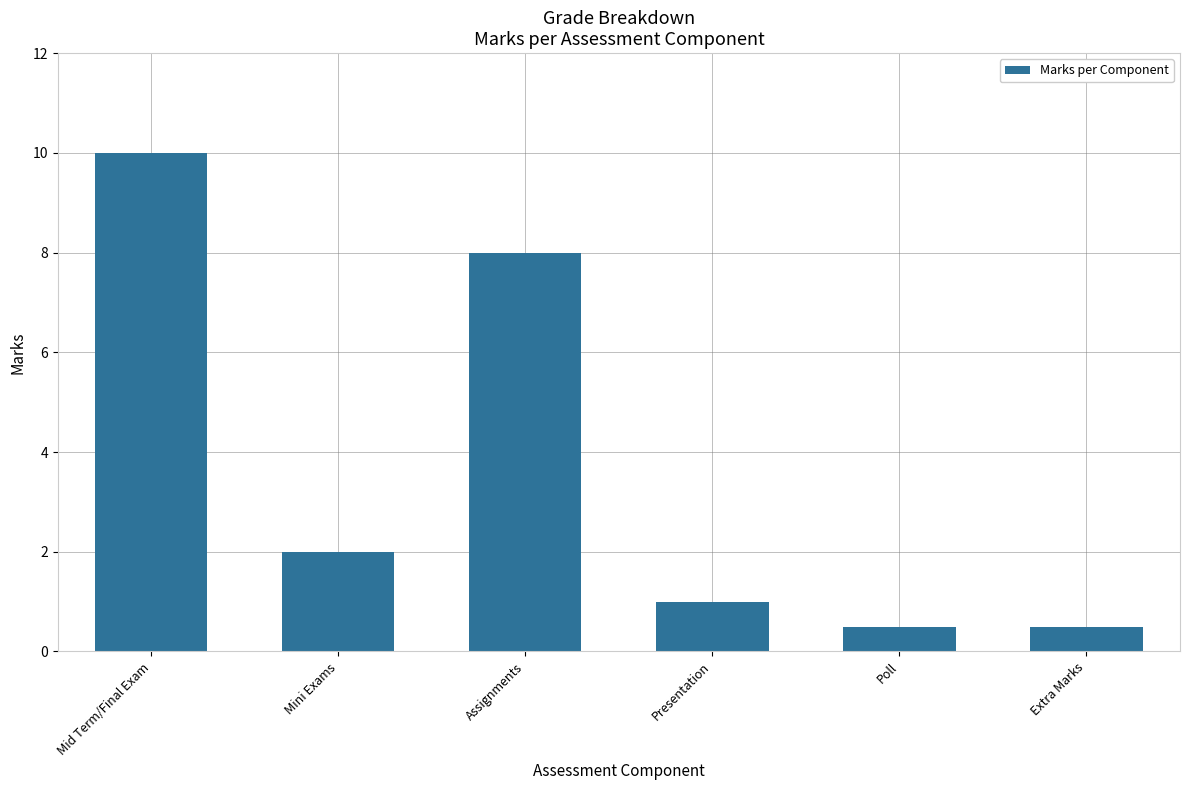

How many data points are less than 2?

3